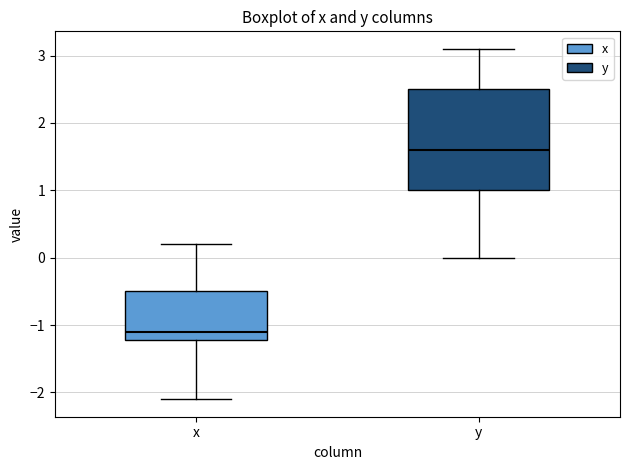

Which box has the highest median line?

y